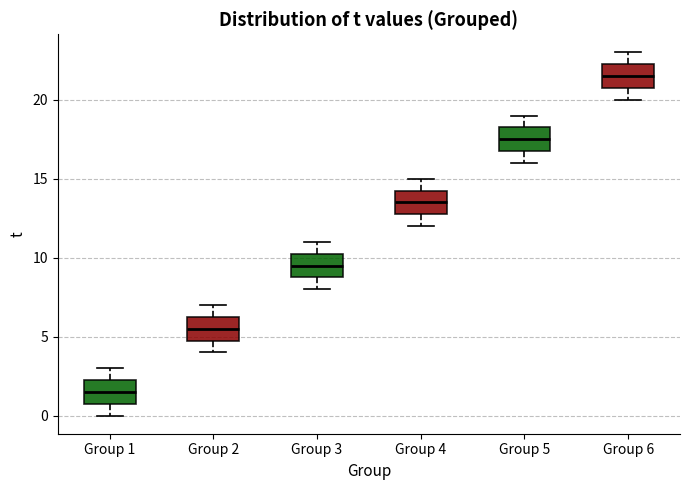

Reading left to right, transcribe this box plot: for each box, give where its median line is, the range the box spans, and where its two whiskers end, as read against the y-axis. The values are not printed on the chart, so give them approximately, as read against the axis.

Group 1: median 1.5, box 1.0 to 2.5, whiskers 0.0 to 3.0
Group 2: median 5.5, box 5.0 to 6.5, whiskers 4.0 to 7.0
Group 3: median 9.5, box 9.0 to 10.5, whiskers 8.0 to 11.0
Group 4: median 13.5, box 13.0 to 14.5, whiskers 12.0 to 15.0
Group 5: median 17.5, box 17.0 to 18.5, whiskers 16.0 to 19.0
Group 6: median 21.5, box 21.0 to 22.5, whiskers 20.0 to 23.0